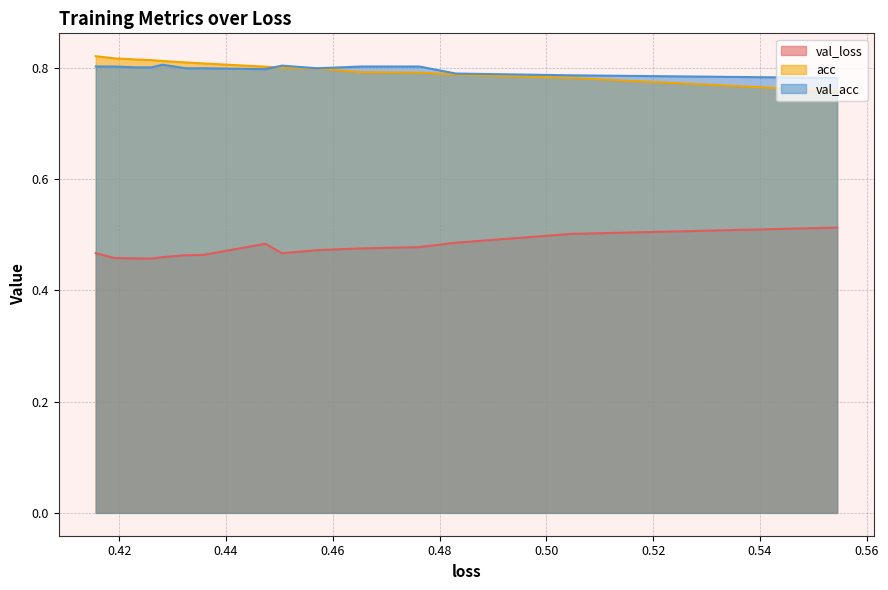

What are all the series names shown in the legend?

val_loss, acc, val_acc